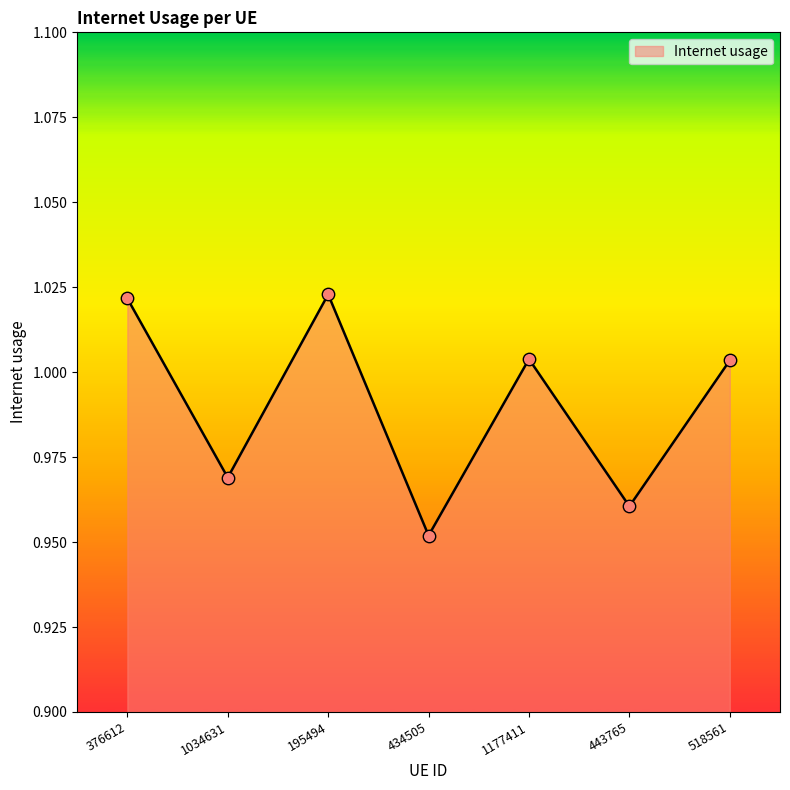

Which has a higher value, 443765 or 434505?

443765